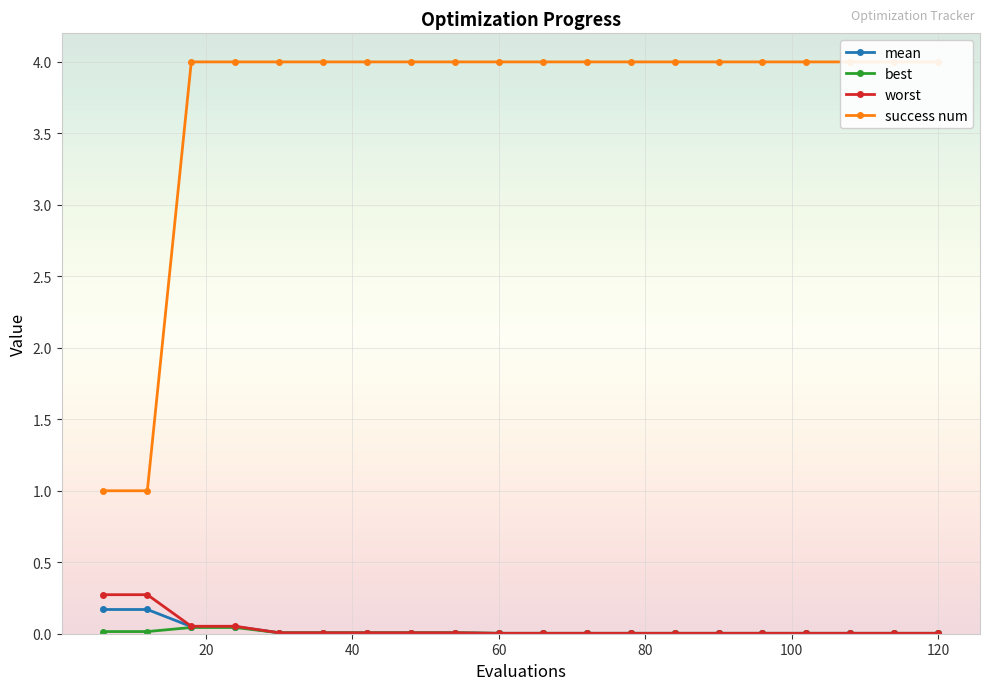

What is the value of the success num point at the 7th from the left?

4.0